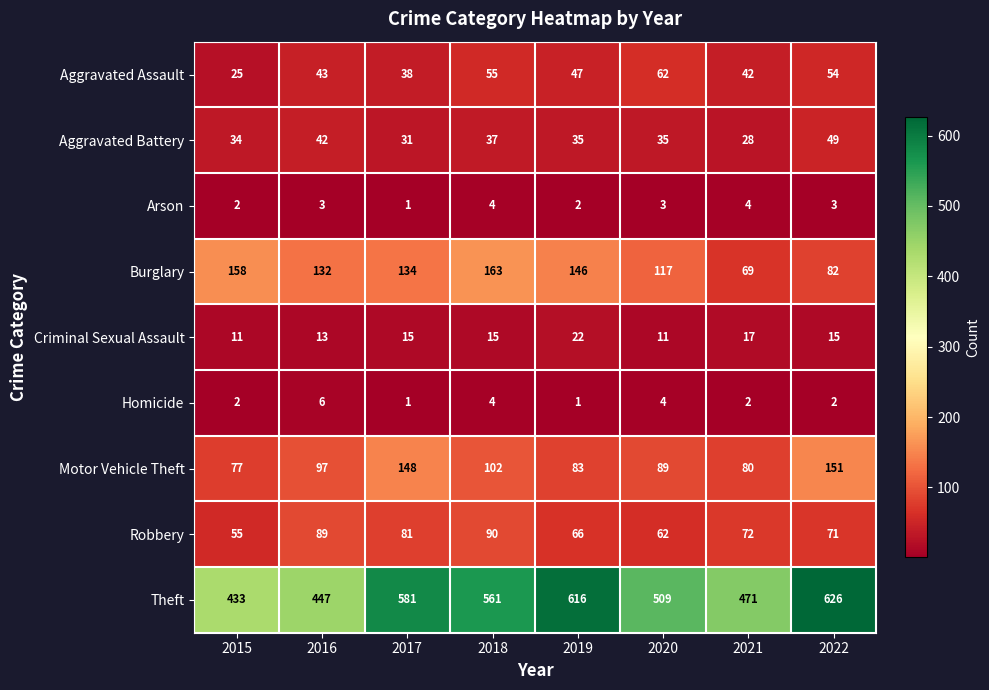

What is the difference between the Robbery values at 2017 and 2016?

8